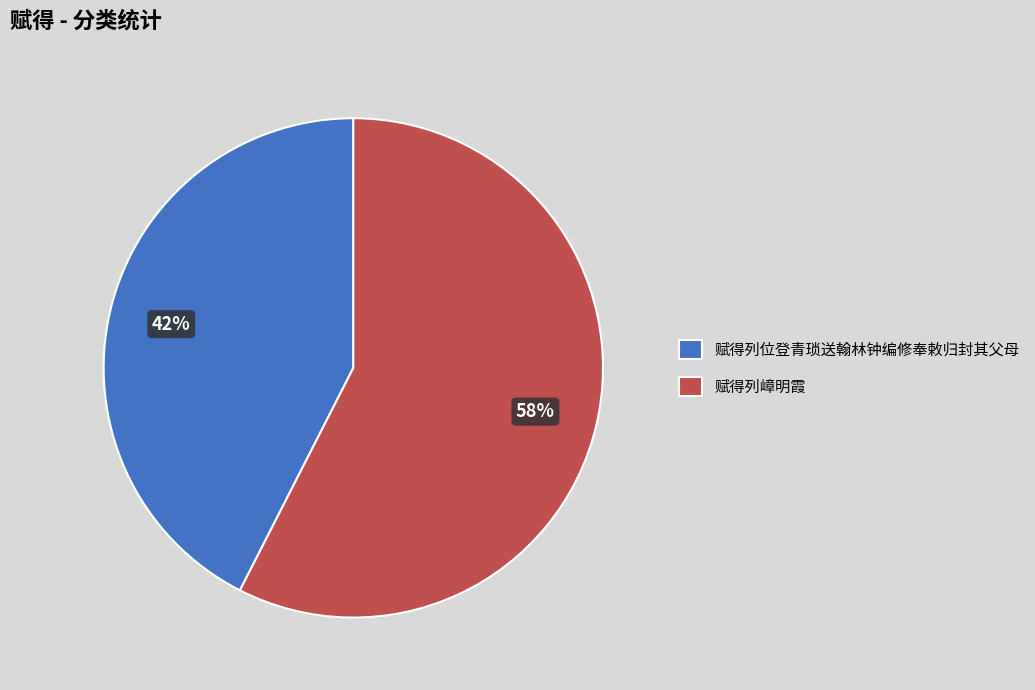

Which category accounts for the majority?

赋得列嶂明霞